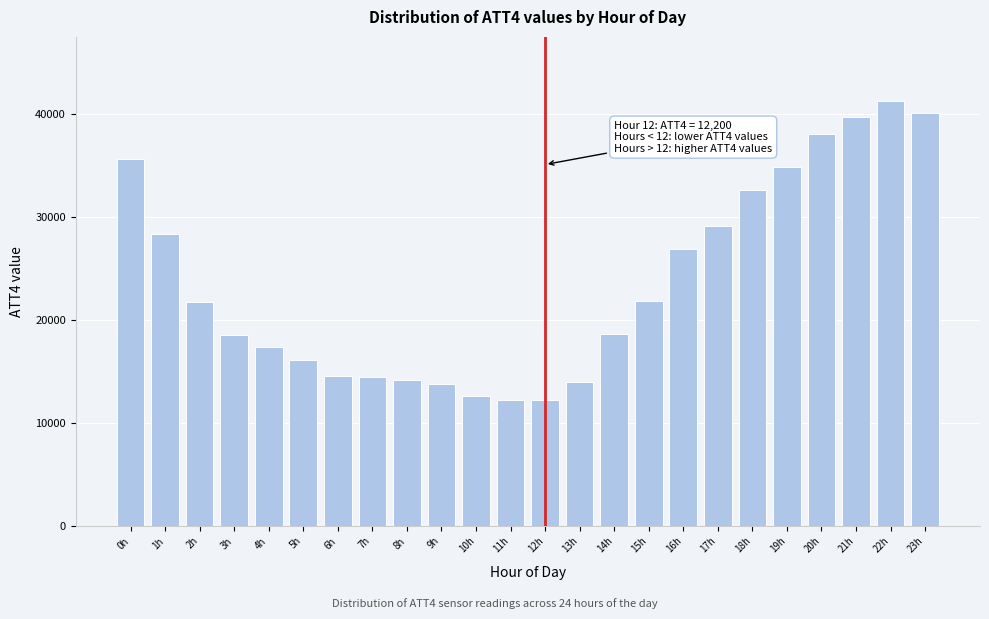

What is the label of the 2nd bar from the right?

22h